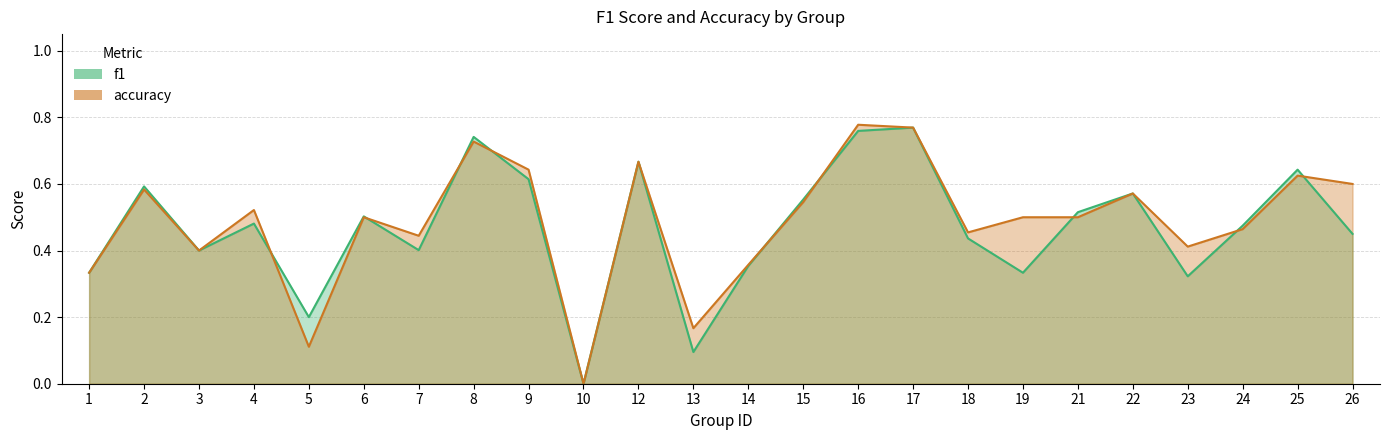

Which series has the largest total across all categories?

accuracy